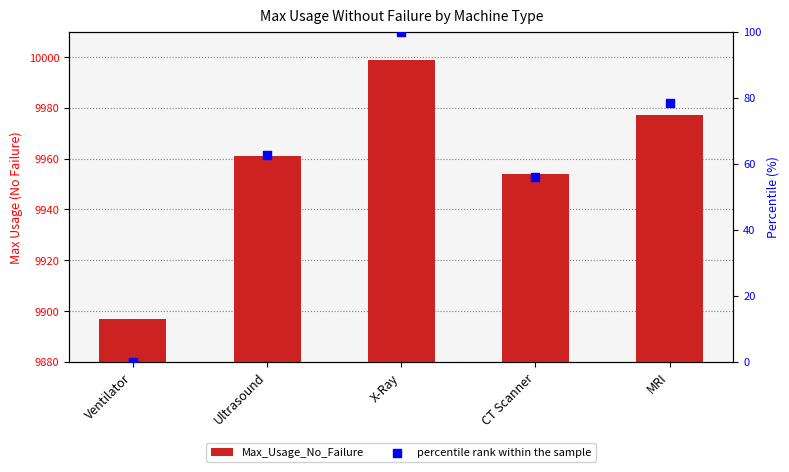

What is the total value across all series at Ventilator?

9897.0